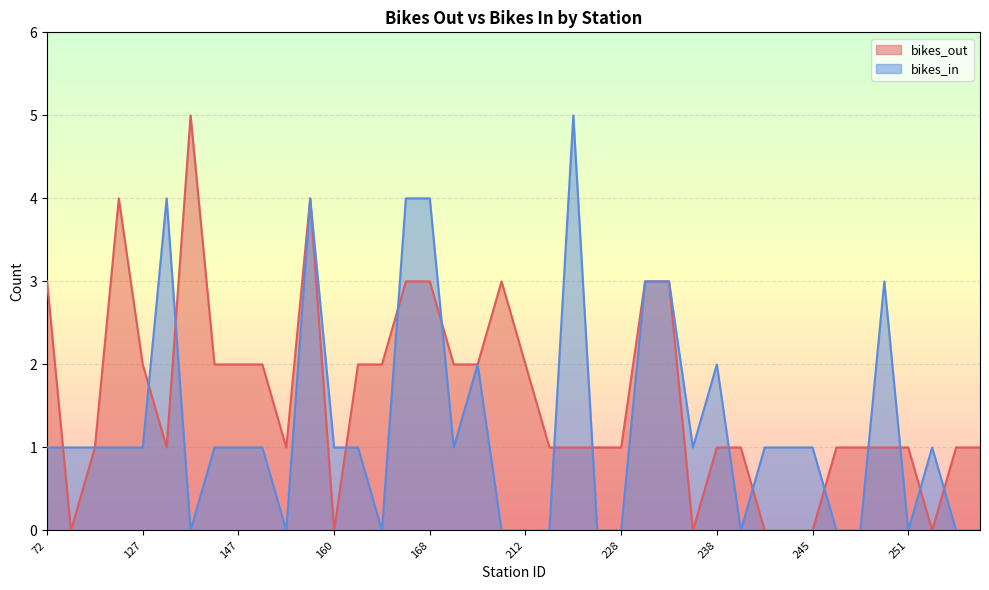

The value of bikes_out at 252 is -3. True or false?

False